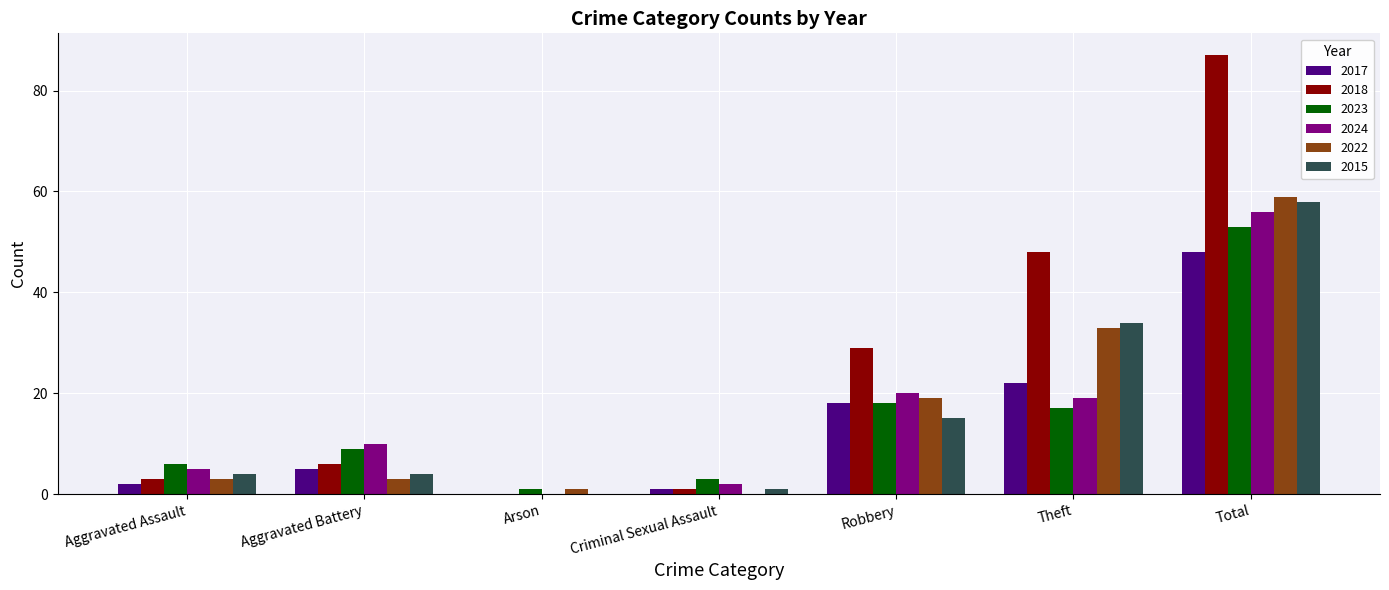

Is it true that 2017 equals 0 at Arson?

True